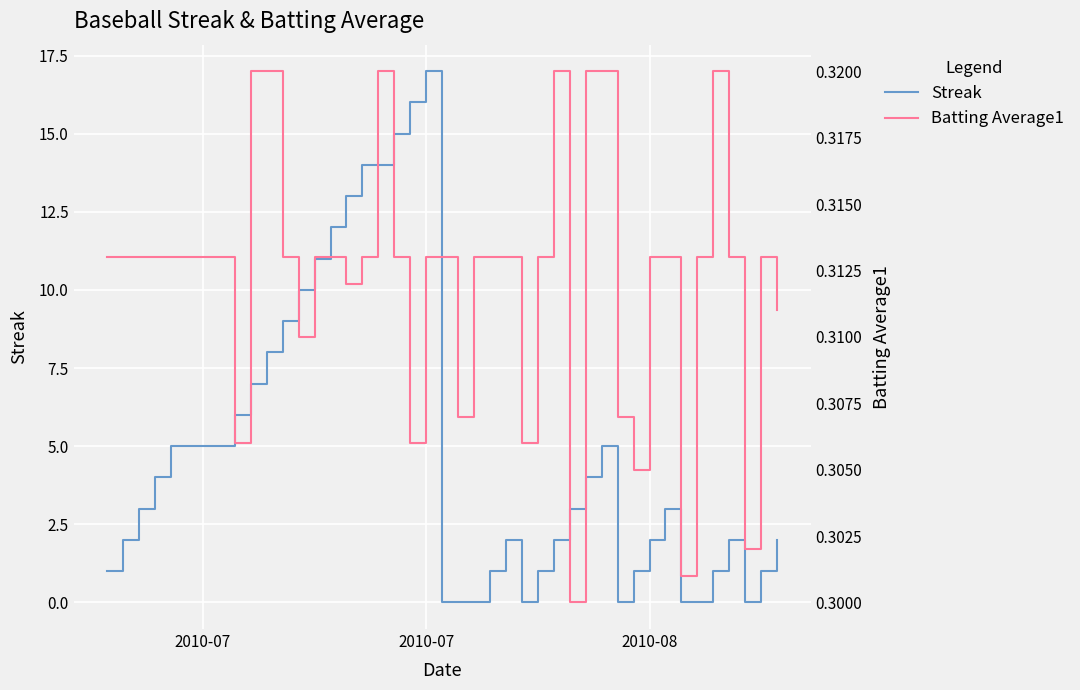

Reading right to left, what are all the values shown in this chart?

Streak: 2.0	1.0	0.0	2.0	1.0	0.0	0.0	3.0	2.0	1.0	0.0	5.0	4.0	3.0	2.0	1.0	0.0	2.0	1.0	0.0	0.0	0.0	17.0	16.0	15.0	14.0	14.0	13.0	12.0	11.0	10.0	9.0	8.0	7.0	6.0	5.0	4.0	3.0	2.0	1.0
Batting Average1: 0.3	0.3	0.3	0.3	0.3	0.3	0.3	0.3	0.3	0.3	0.3	0.3	0.3	0.3	0.3	0.3	0.3	0.3	0.3	0.3	0.3	0.3	0.3	0.3	0.3	0.3	0.3	0.3	0.3	0.3	0.3	0.3	0.3	0.3	0.3	0.3	0.3	0.3	0.3	0.3